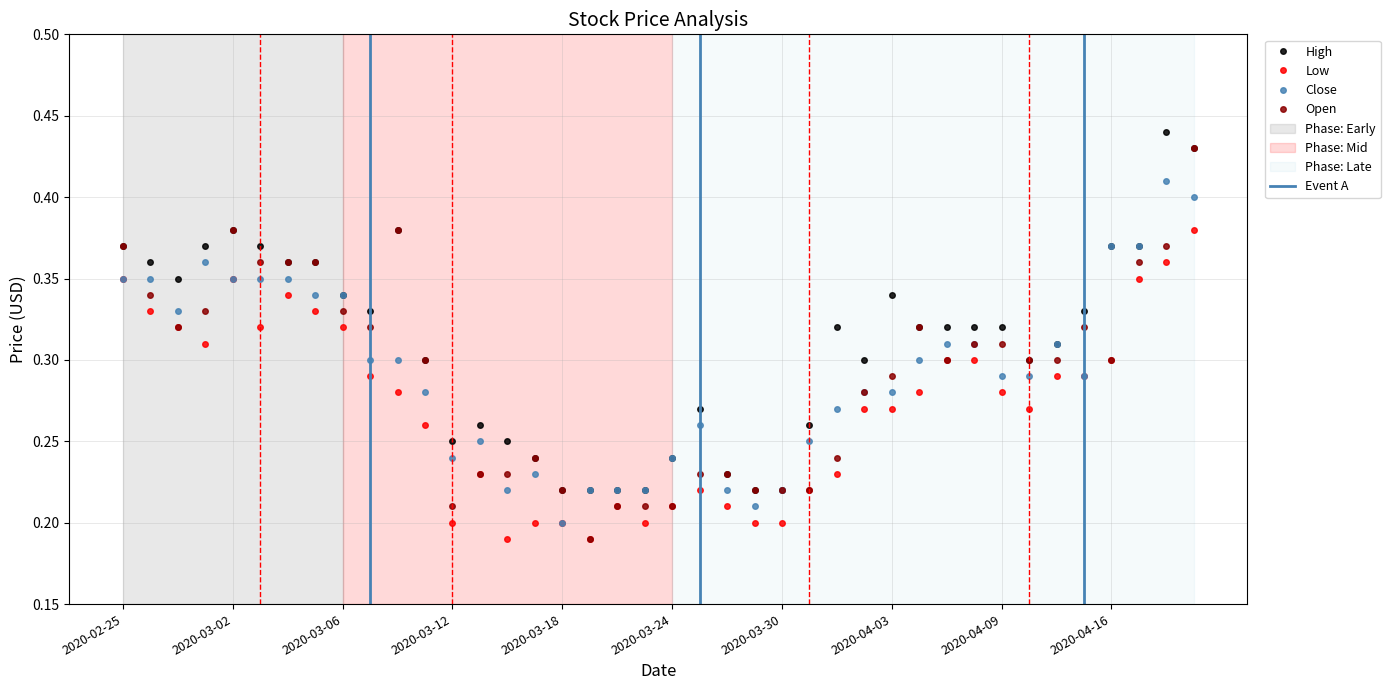

Reading left to right, what are all the values shown in this chart?

High: 2020-02-25=0.4	2020-02-26=0.4	2020-02-27=0.3	2020-02-28=0.4	2020-03-02=0.4	2020-03-03=0.4	2020-03-04=0.4	2020-03-05=0.4	2020-03-06=0.3	2020-03-09=0.3	2020-03-10=0.4	2020-03-11=0.3	2020-03-12=0.2	2020-03-13=0.3	2020-03-16=0.2	2020-03-17=0.2	2020-03-18=0.2	2020-03-19=0.2	2020-03-20=0.2	2020-03-23=0.2	2020-03-24=0.2	2020-03-25=0.3	2020-03-26=0.2	2020-03-27=0.2	2020-03-30=0.2	2020-03-31=0.3	2020-04-01=0.3	2020-04-02=0.3	2020-04-03=0.3	2020-04-06=0.3	2020-04-07=0.3	2020-04-08=0.3	2020-04-09=0.3	2020-04-13=0.3	2020-04-14=0.3	2020-04-15=0.3	2020-04-16=0.4	2020-04-17=0.4	2020-04-20=0.4	2020-04-21=0.4
Low: 2020-02-25=0.3	2020-02-26=0.3	2020-02-27=0.3	2020-02-28=0.3	2020-03-02=0.3	2020-03-03=0.3	2020-03-04=0.3	2020-03-05=0.3	2020-03-06=0.3	2020-03-09=0.3	2020-03-10=0.3	2020-03-11=0.3	2020-03-12=0.2	2020-03-13=0.2	2020-03-16=0.2	2020-03-17=0.2	2020-03-18=0.2	2020-03-19=0.2	2020-03-20=0.2	2020-03-23=0.2	2020-03-24=0.2	2020-03-25=0.2	2020-03-26=0.2	2020-03-27=0.2	2020-03-30=0.2	2020-03-31=0.2	2020-04-01=0.2	2020-04-02=0.3	2020-04-03=0.3	2020-04-06=0.3	2020-04-07=0.3	2020-04-08=0.3	2020-04-09=0.3	2020-04-13=0.3	2020-04-14=0.3	2020-04-15=0.3	2020-04-16=0.3	2020-04-17=0.3	2020-04-20=0.4	2020-04-21=0.4
Close: 2020-02-25=0.3	2020-02-26=0.3	2020-02-27=0.3	2020-02-28=0.4	2020-03-02=0.3	2020-03-03=0.3	2020-03-04=0.3	2020-03-05=0.3	2020-03-06=0.3	2020-03-09=0.3	2020-03-10=0.3	2020-03-11=0.3	2020-03-12=0.2	2020-03-13=0.2	2020-03-16=0.2	2020-03-17=0.2	2020-03-18=0.2	2020-03-19=0.2	2020-03-20=0.2	2020-03-23=0.2	2020-03-24=0.2	2020-03-25=0.3	2020-03-26=0.2	2020-03-27=0.2	2020-03-30=0.2	2020-03-31=0.2	2020-04-01=0.3	2020-04-02=0.3	2020-04-03=0.3	2020-04-06=0.3	2020-04-07=0.3	2020-04-08=0.3	2020-04-09=0.3	2020-04-13=0.3	2020-04-14=0.3	2020-04-15=0.3	2020-04-16=0.4	2020-04-17=0.4	2020-04-20=0.4	2020-04-21=0.4
Open: 2020-02-25=0.4	2020-02-26=0.3	2020-02-27=0.3	2020-02-28=0.3	2020-03-02=0.4	2020-03-03=0.4	2020-03-04=0.4	2020-03-05=0.4	2020-03-06=0.3	2020-03-09=0.3	2020-03-10=0.4	2020-03-11=0.3	2020-03-12=0.2	2020-03-13=0.2	2020-03-16=0.2	2020-03-17=0.2	2020-03-18=0.2	2020-03-19=0.2	2020-03-20=0.2	2020-03-23=0.2	2020-03-24=0.2	2020-03-25=0.2	2020-03-26=0.2	2020-03-27=0.2	2020-03-30=0.2	2020-03-31=0.2	2020-04-01=0.2	2020-04-02=0.3	2020-04-03=0.3	2020-04-06=0.3	2020-04-07=0.3	2020-04-08=0.3	2020-04-09=0.3	2020-04-13=0.3	2020-04-14=0.3	2020-04-15=0.3	2020-04-16=0.3	2020-04-17=0.4	2020-04-20=0.4	2020-04-21=0.4